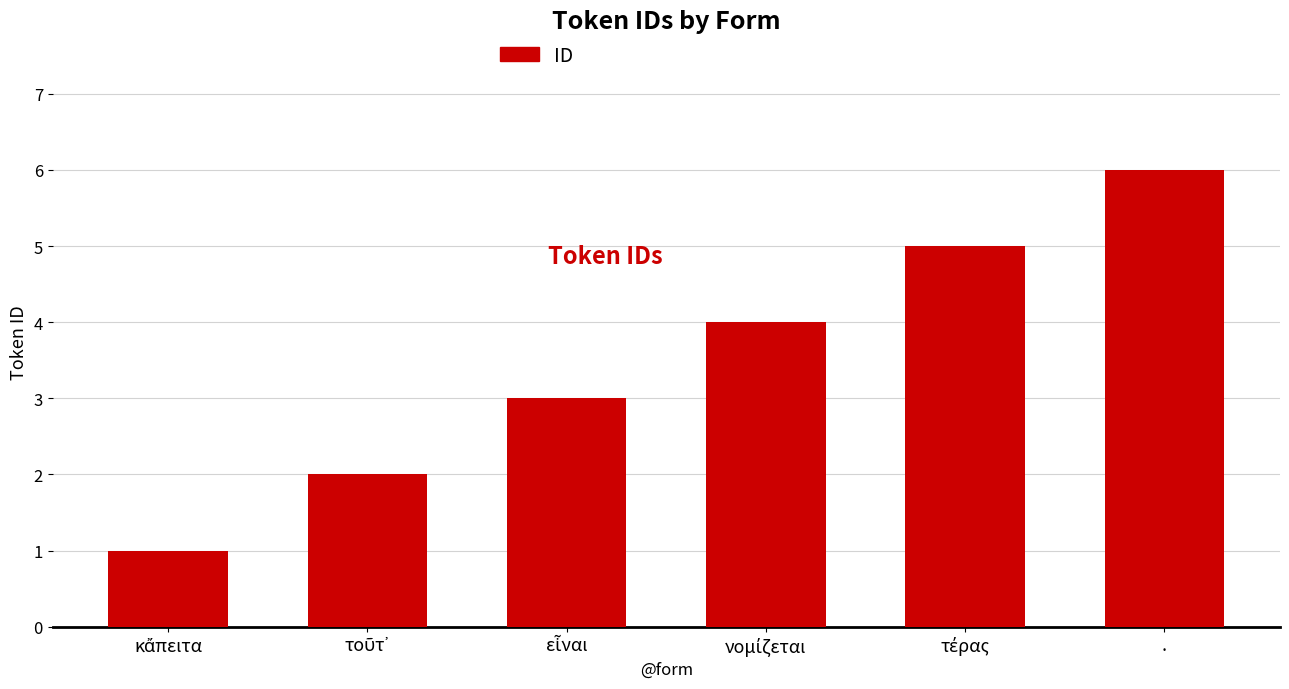

What is the maximum value shown in the chart?

6